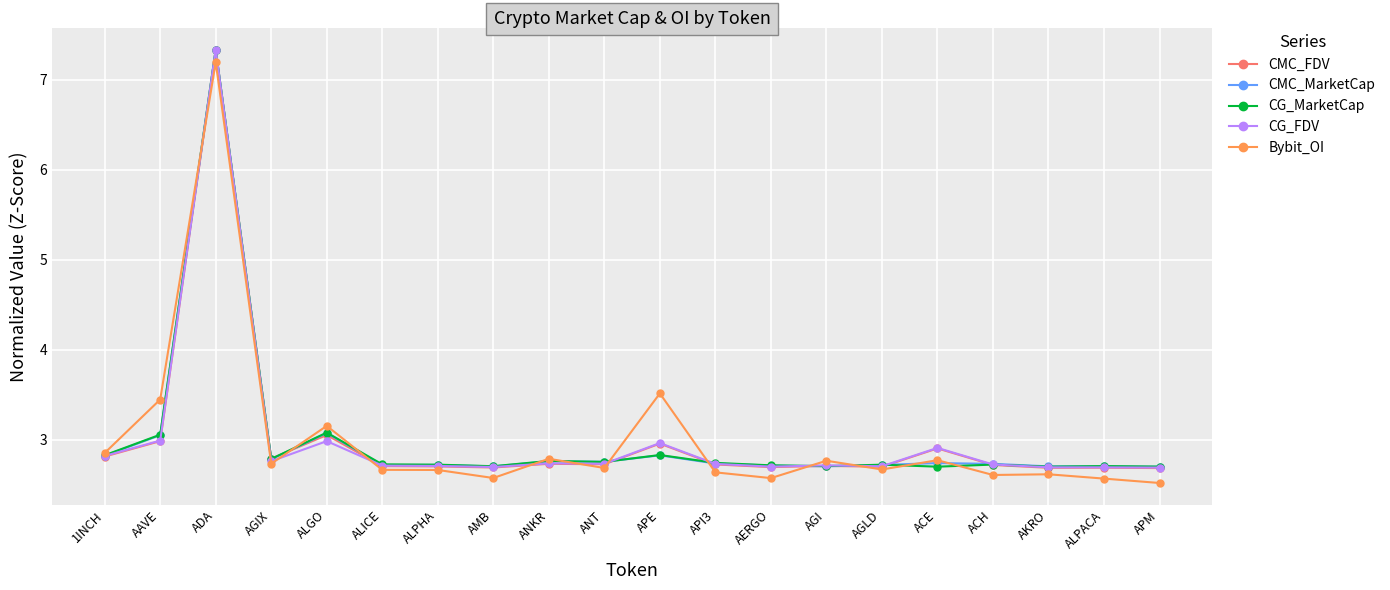

What is the label of the 16th point from the right?

ALGO